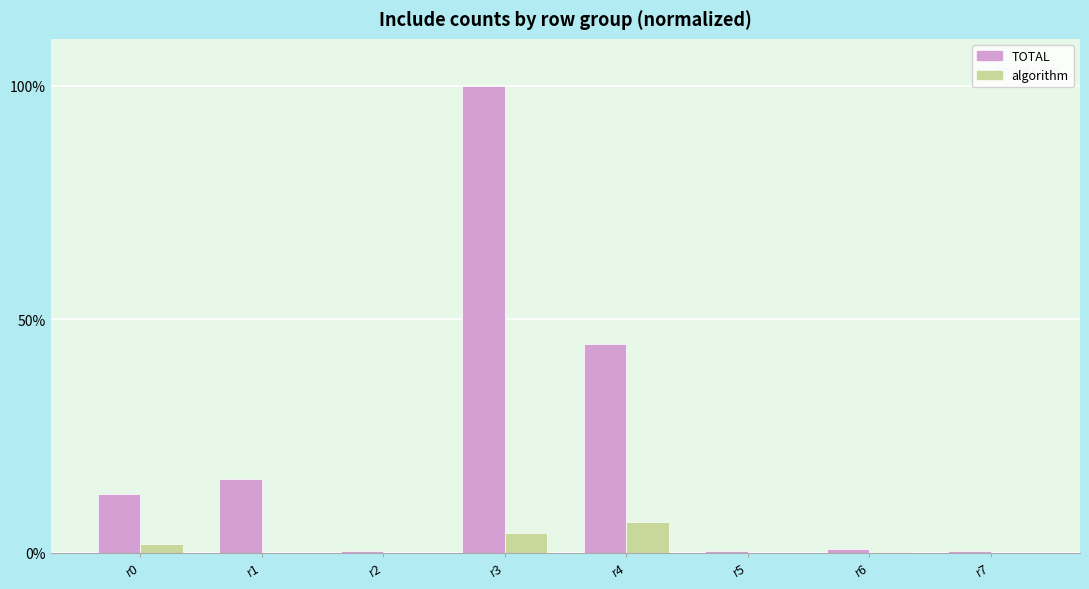

What is the greatest value displayed?

100.0